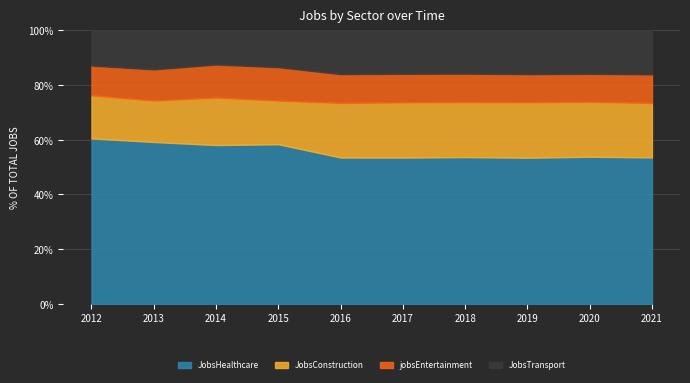

What is the total value across all series at 2014?

100.0